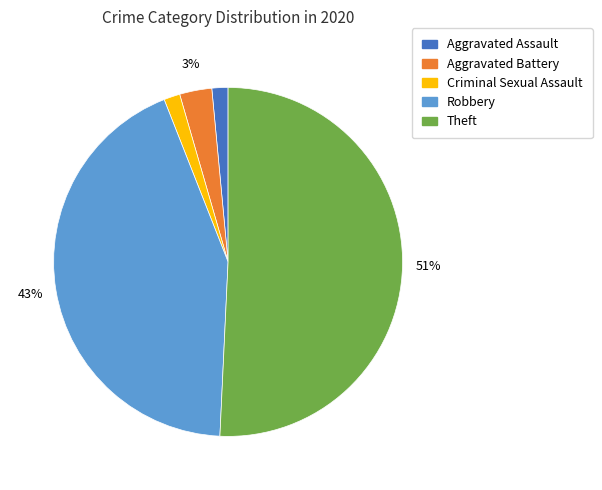

Is there any slice that represents more than half of the pie?

Yes